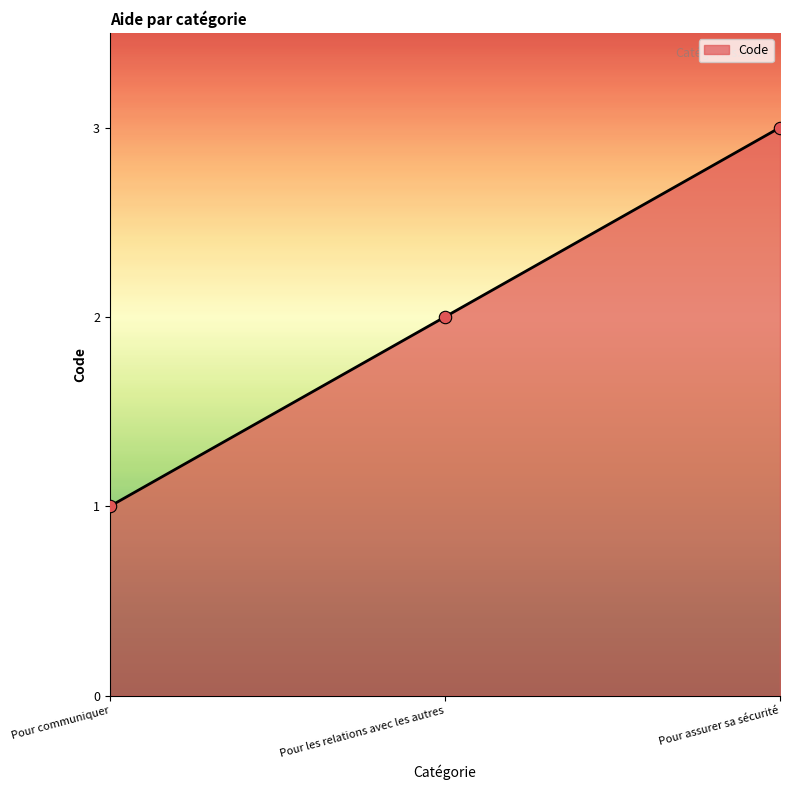

Approximately how many times larger is the value at Pour les relations avec les autres compared to Pour communiquer?

2.0